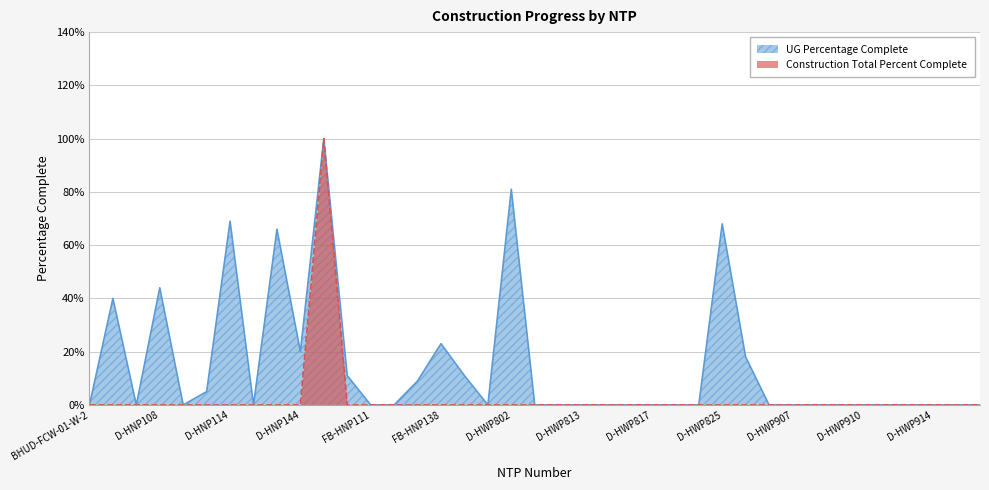

In UG Percentage Complete, how many points are lower than both neighbors (excluding endpoints)?

5